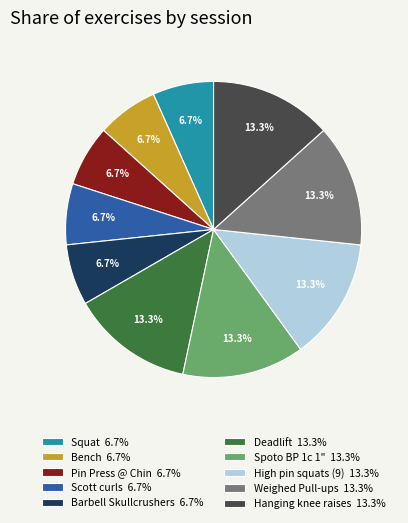

Combined, what portion of the pie is Spoto BP 1c 1" 13.3% and Bench 6.7%?

20.0%